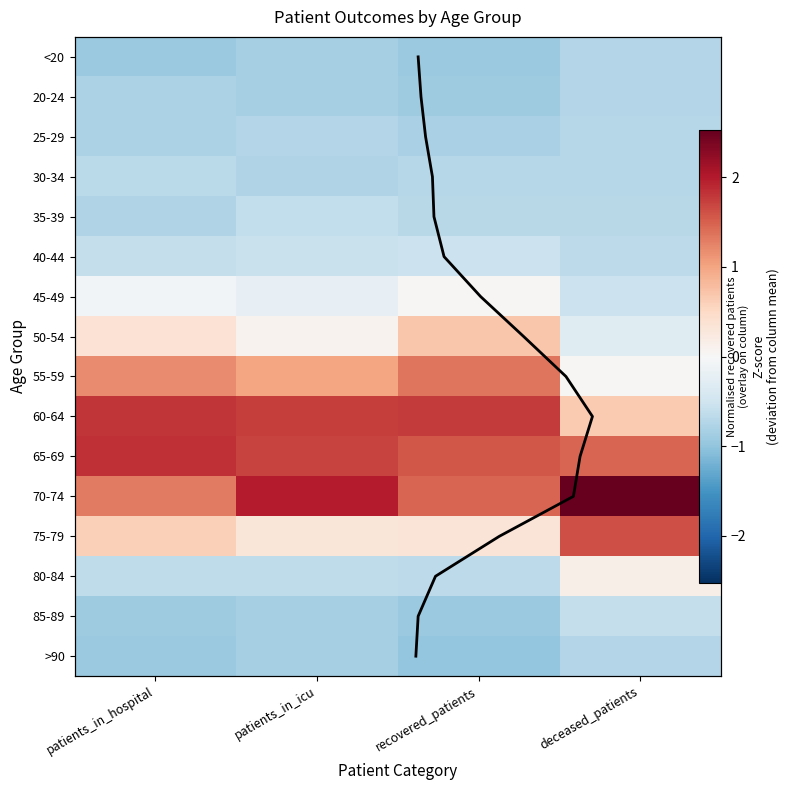

List the labels in order of 40-44 value, smallest first.

deceased_patients, patients_in_hospital, patients_in_icu, recovered_patients